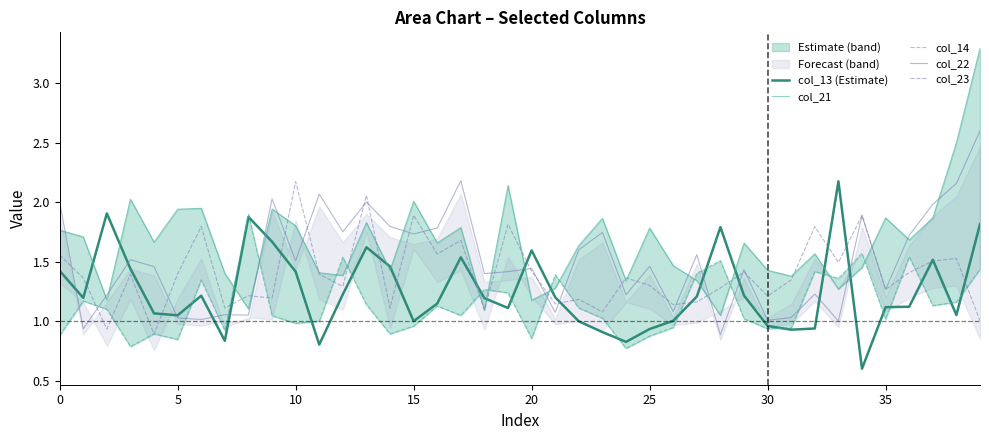

What is the greatest value displayed?

3.3